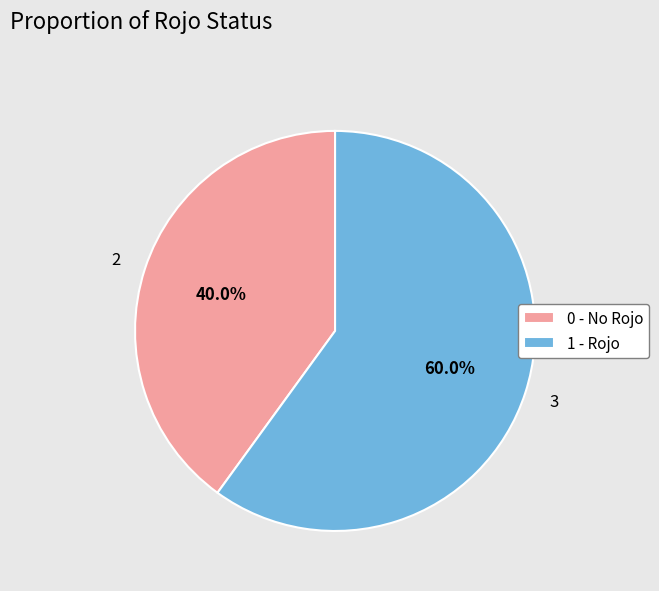

Which slice represents more than half of the pie?

1 - Rojo